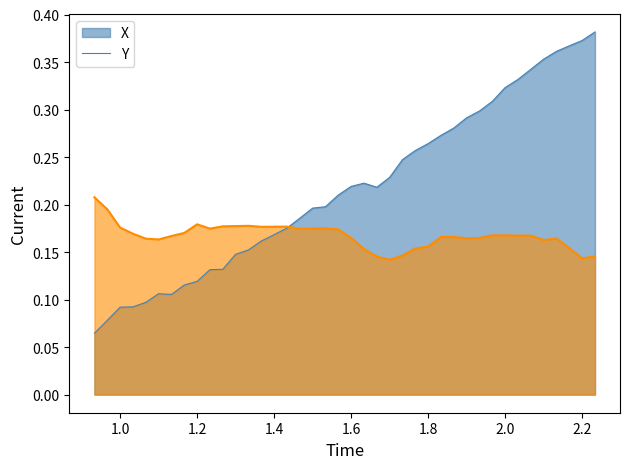

True or false: Y has a value of 0.3 at 1.2.

False